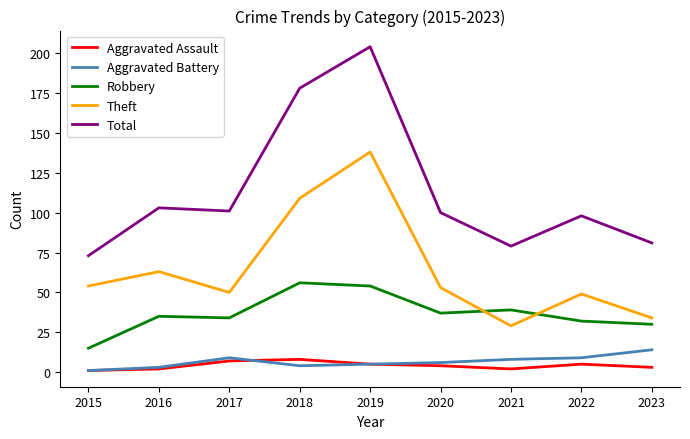

At 2021, list the series in order from largest to smallest.

Total, Robbery, Theft, Aggravated Battery, Aggravated Assault